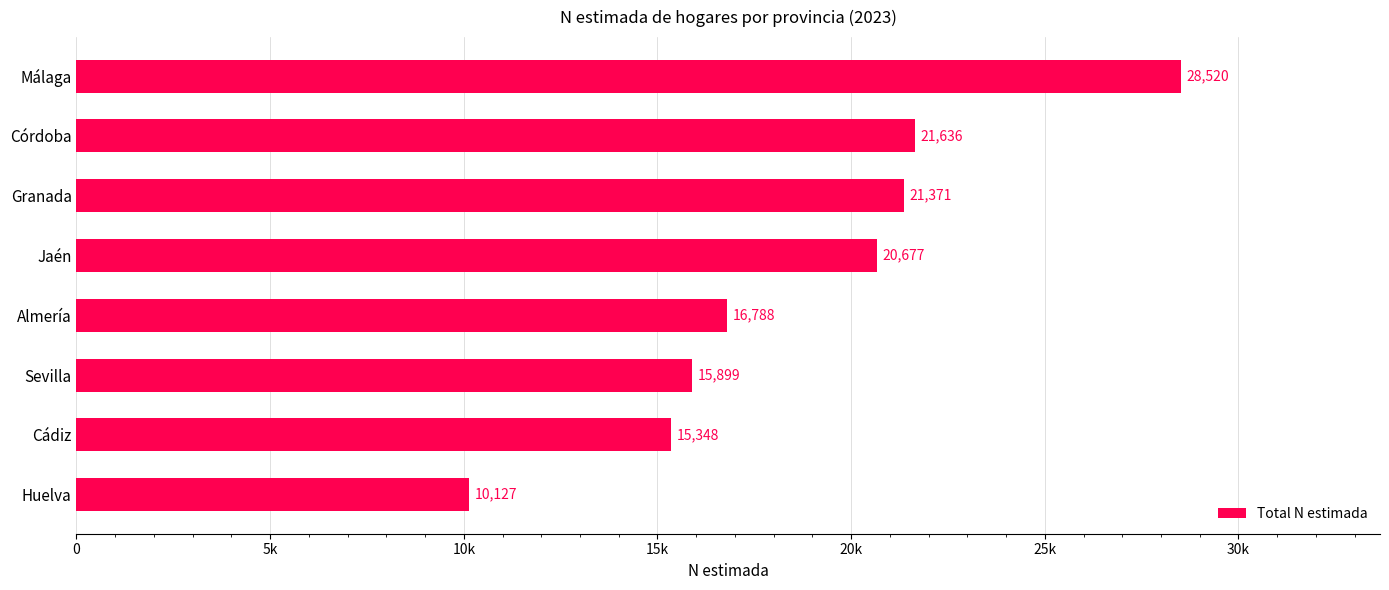

What is the average value?

18796